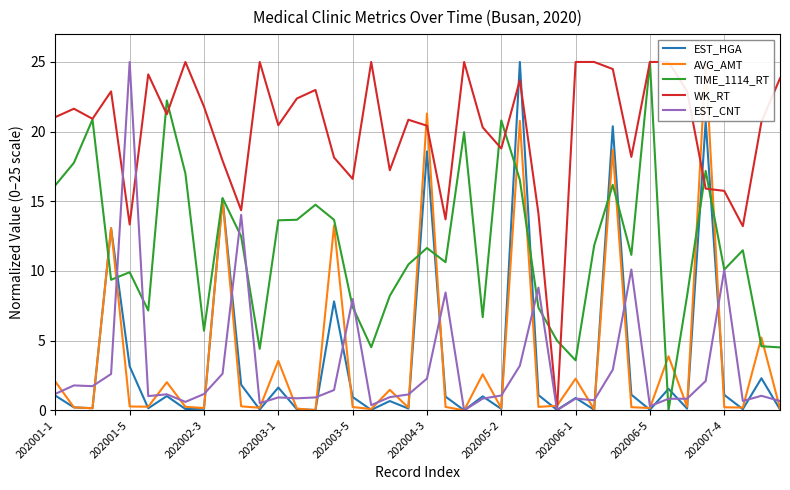

What is the sum of all EST_HGA values?

142.7